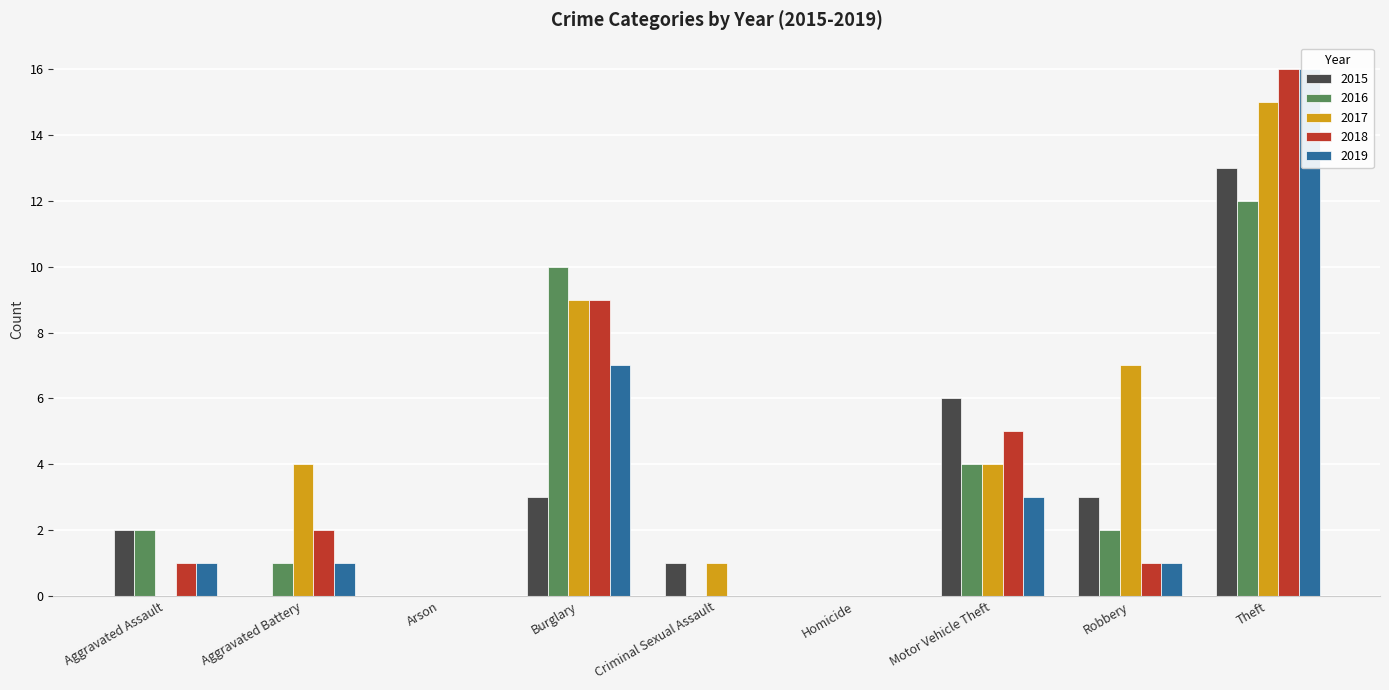

What is the sum of the 2018 values at Criminal Sexual Assault and Motor Vehicle Theft?

5